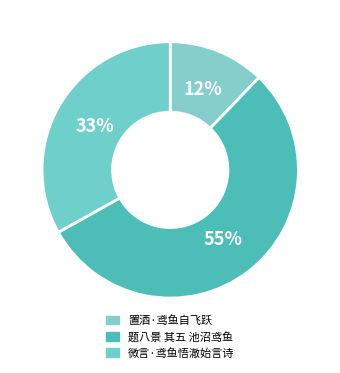

To the nearest percent, what percentage of the pie is 置酒·鸢鱼自飞跃?

12%